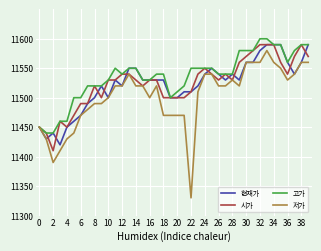

Is this an area chart (filled region under the line)?

No